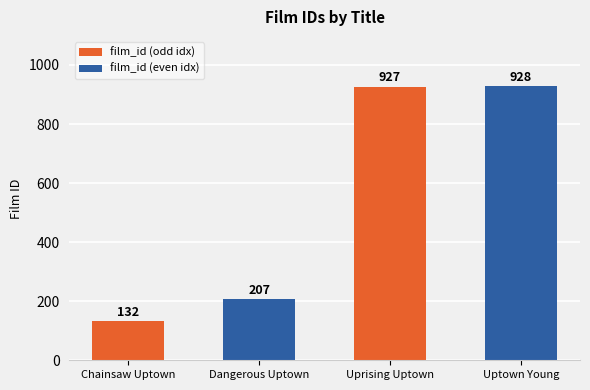

How many bars are there in total?

4